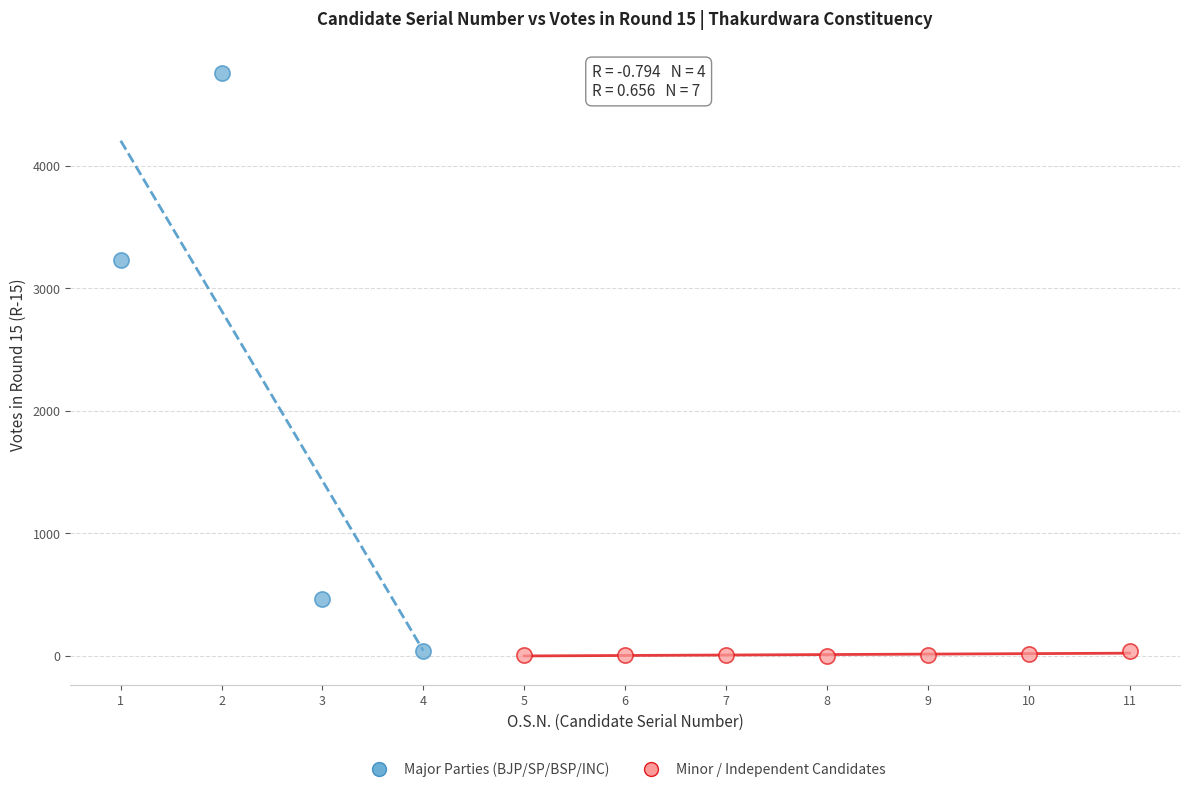

Which series reaches the maximum Y coordinate?

Major Parties (BJP/SP/BSP/INC)